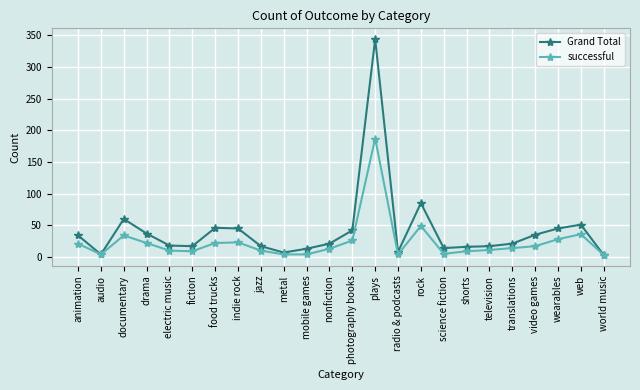

What is the sum of all Grand Total values?

1000